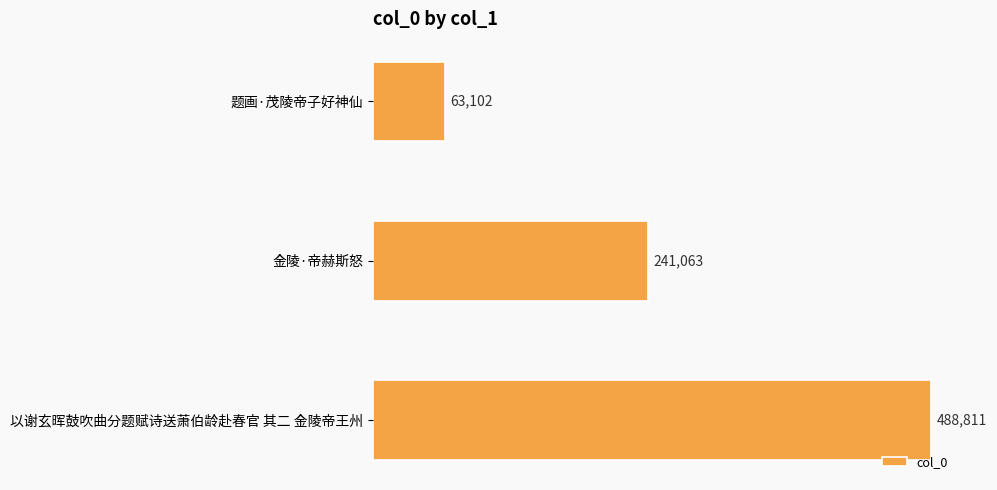

Which has a higher value, 金陵·帝赫斯怒 or 题画·茂陵帝子好神仙?

金陵·帝赫斯怒